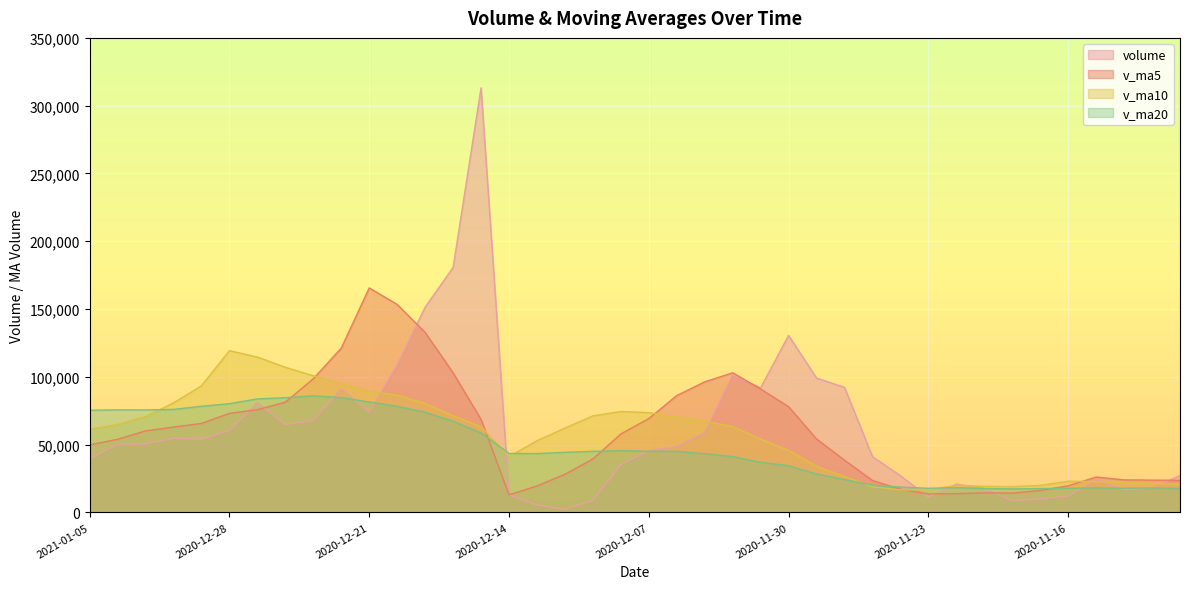

At which category does the chart reach its peak across all series?

2020-12-15